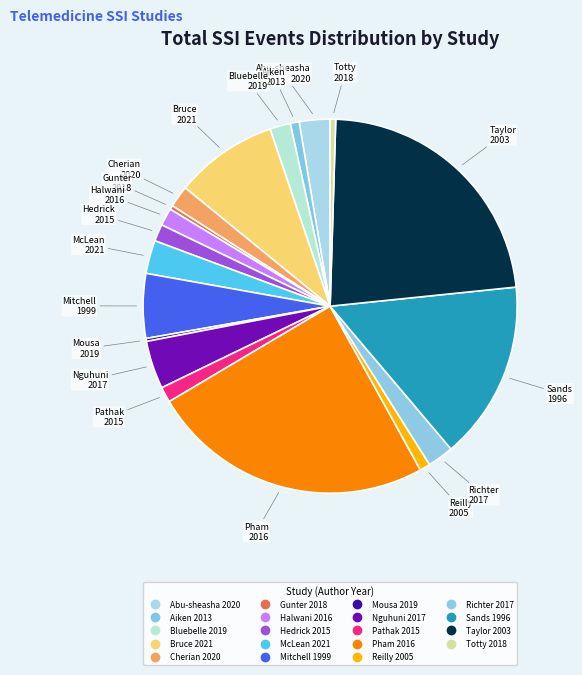

To the nearest percent, what is the combined percentage of Cherian 2020 and Reilly 2005?

3%